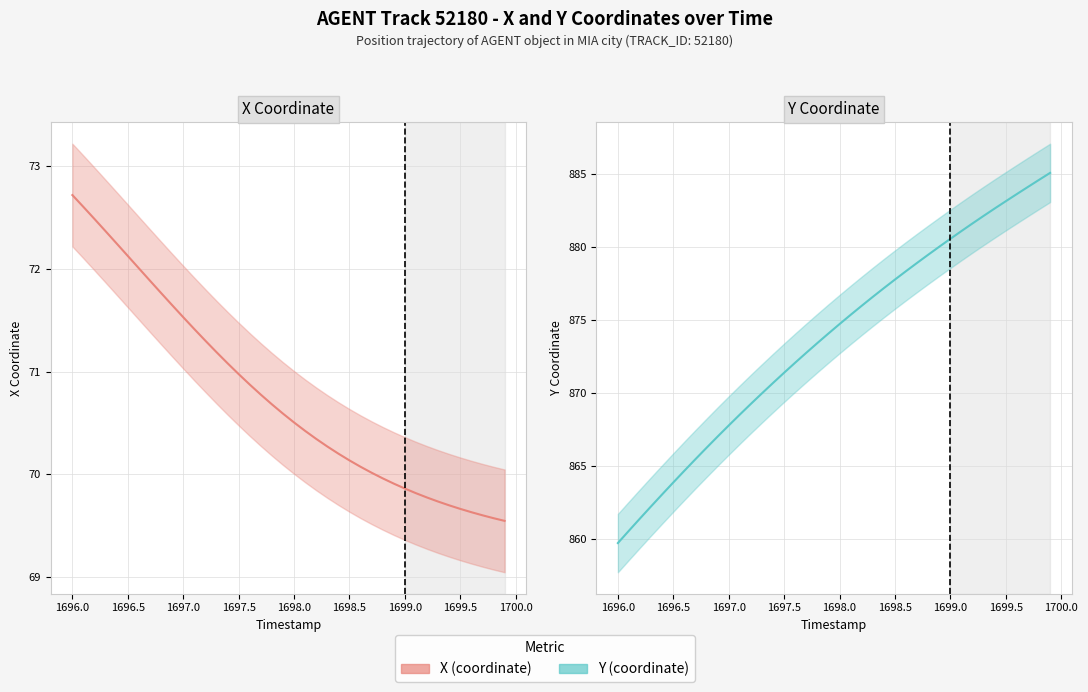

Which series has the widest spread of values?

Y